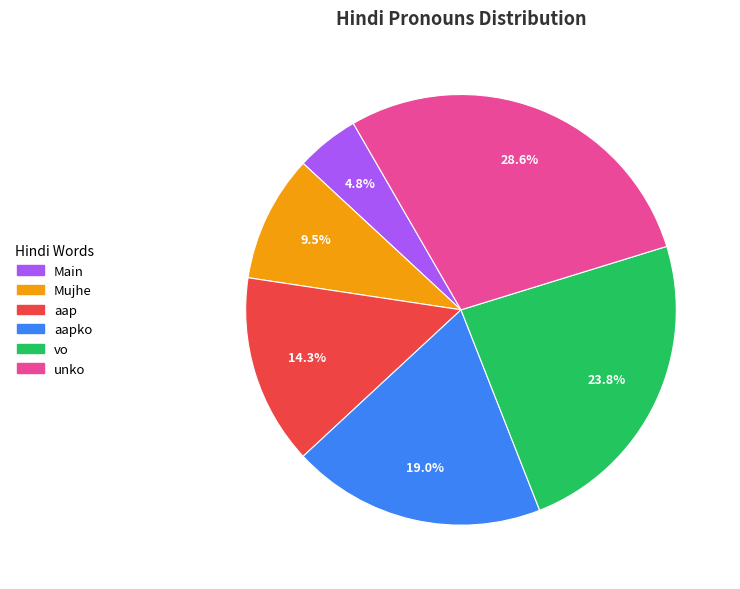

Approximately how many times larger is the value at Mujhe compared to aap?

0.7